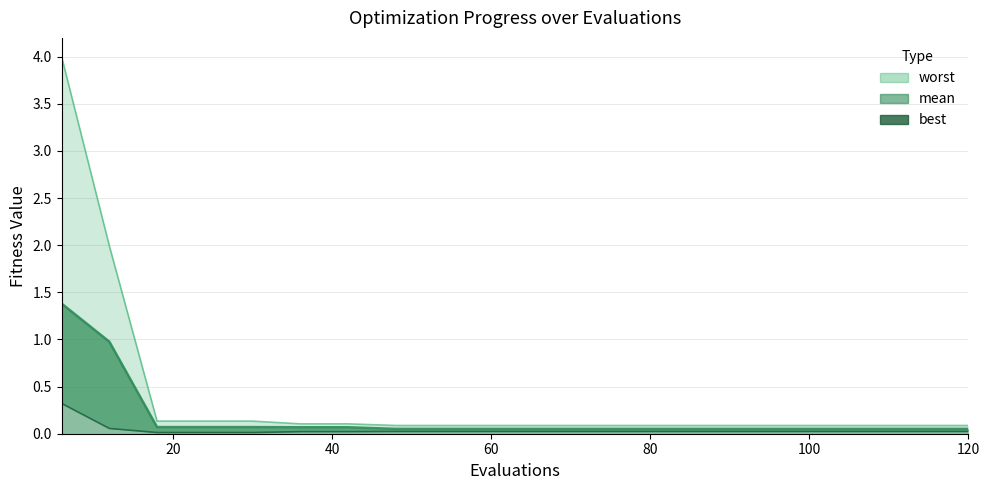

True or false: mean and worst cross at least once.

False